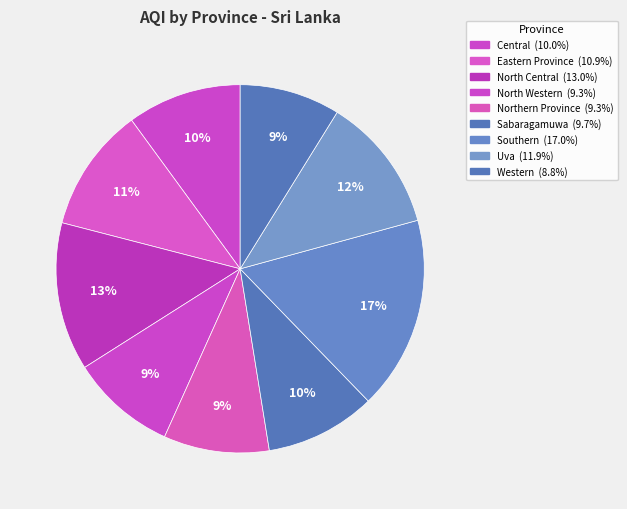

Between Uva and Western, which is larger?

Uva